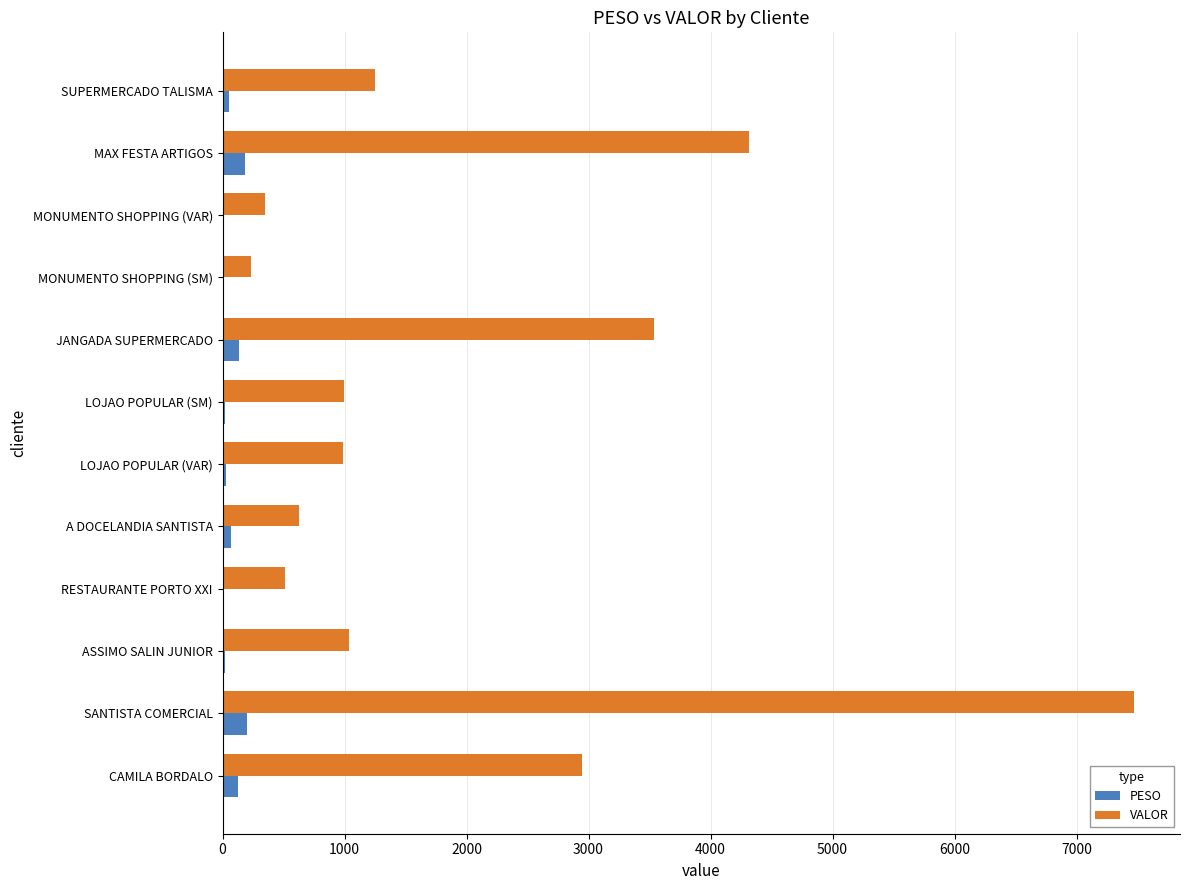

Which series has the largest total across all categories?

VALOR